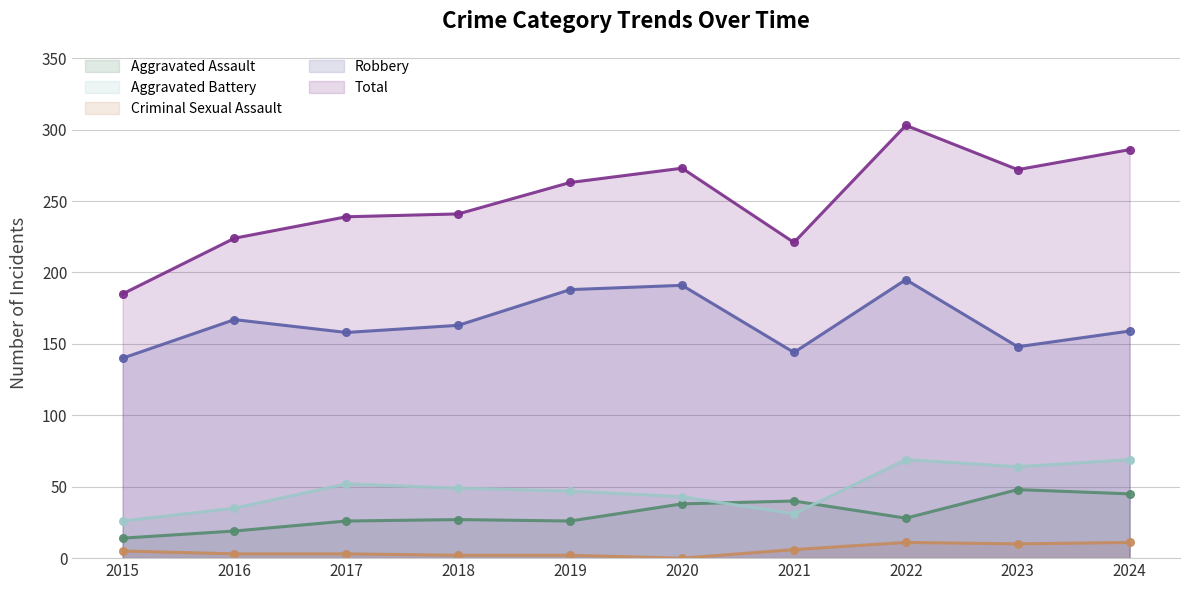

List the labels in order of Aggravated Assault value, largest first.

2023, 2024, 2021, 2020, 2022, 2018, 2017, 2019, 2016, 2015